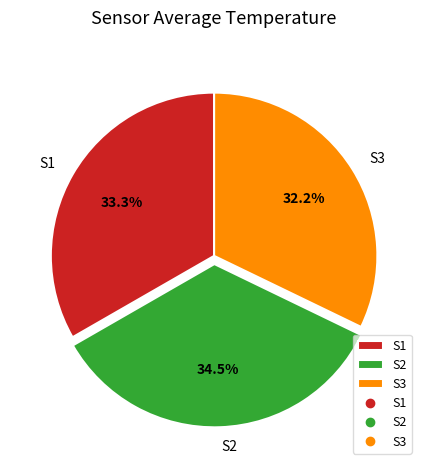

Which category has the smallest portion of the pie?

S3